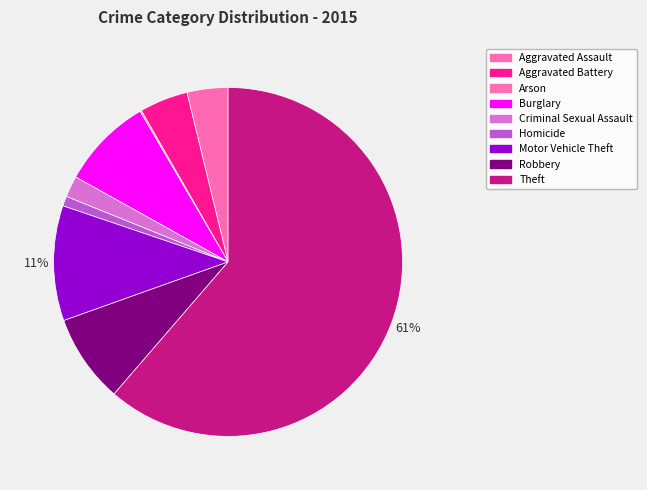

To the nearest percent, what is the average slice percentage?

11%